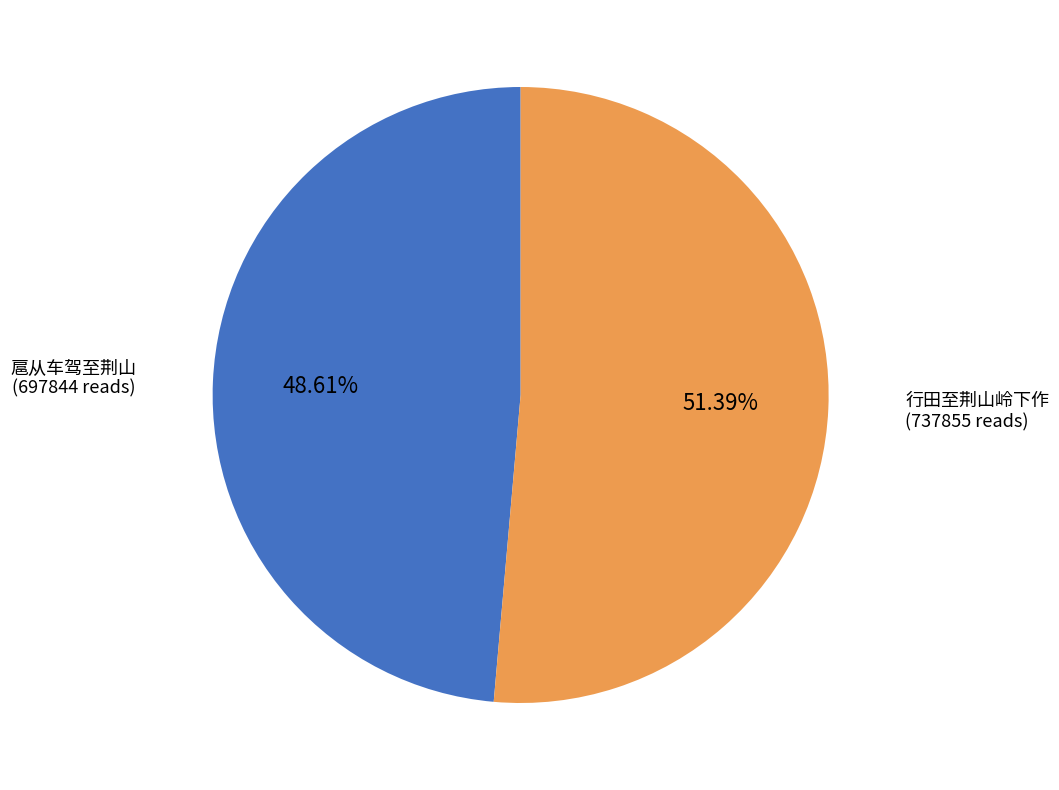

Between 扈从车驾至荆山 and 行田至荆山岭下作, which is larger?

行田至荆山岭下作